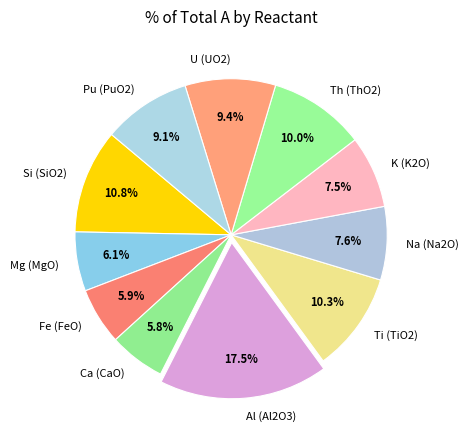

Does any single category account for the majority?

No